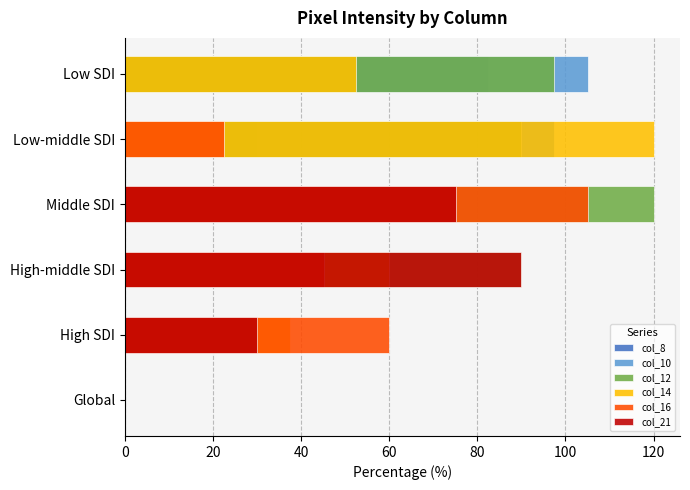

What are all the series names shown in the legend?

col_8, col_10, col_12, col_14, col_16, col_21